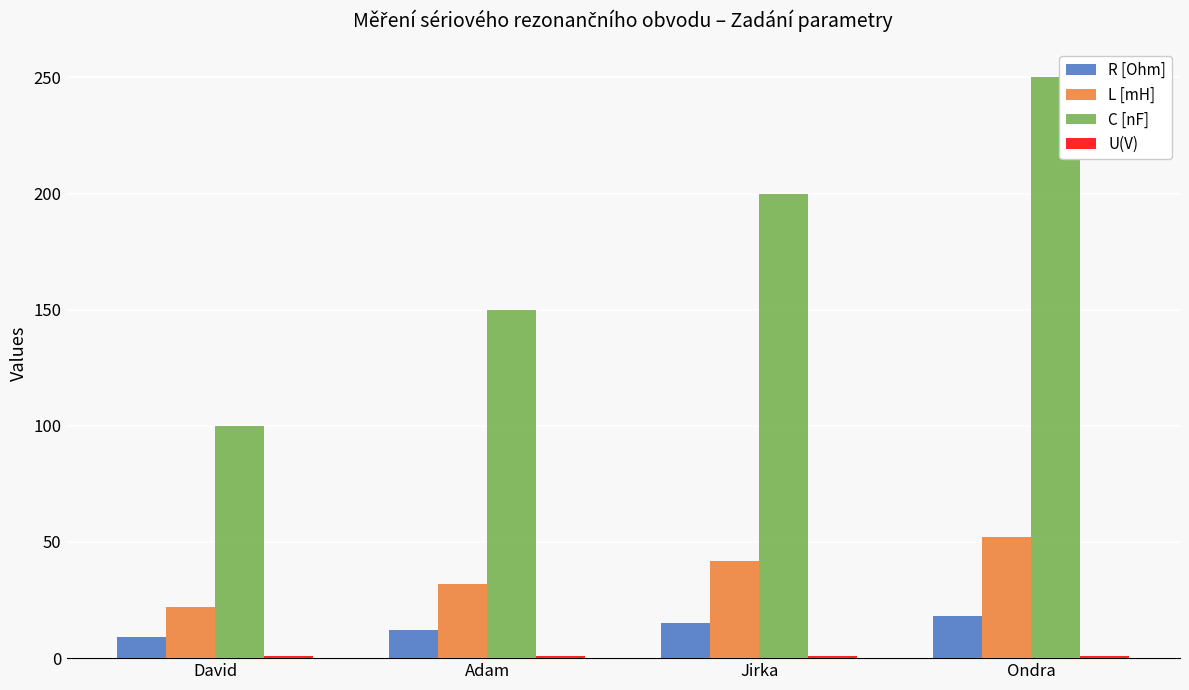

Count the C [nF] values in the range 150 to 250.

3